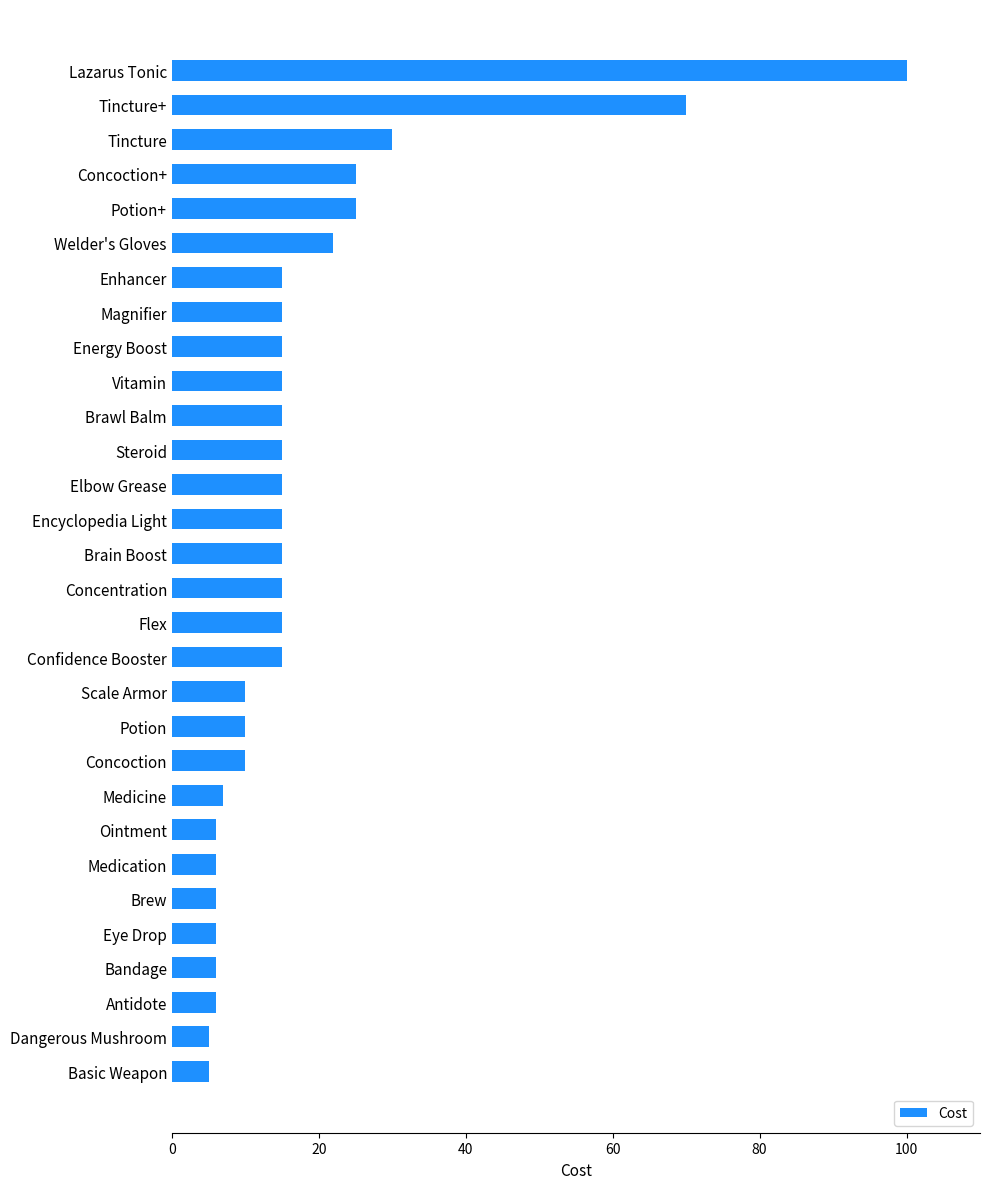

What is the smallest value displayed?

5